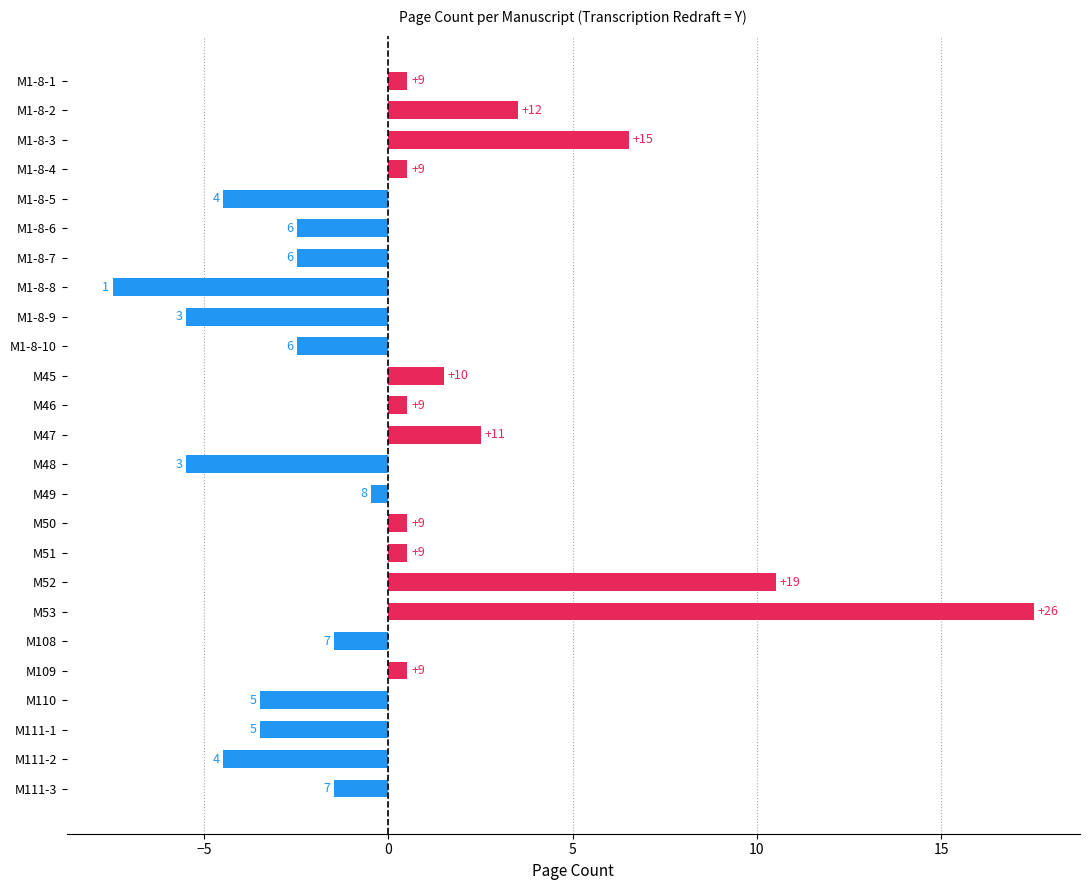

Are the bars horizontal?

Yes